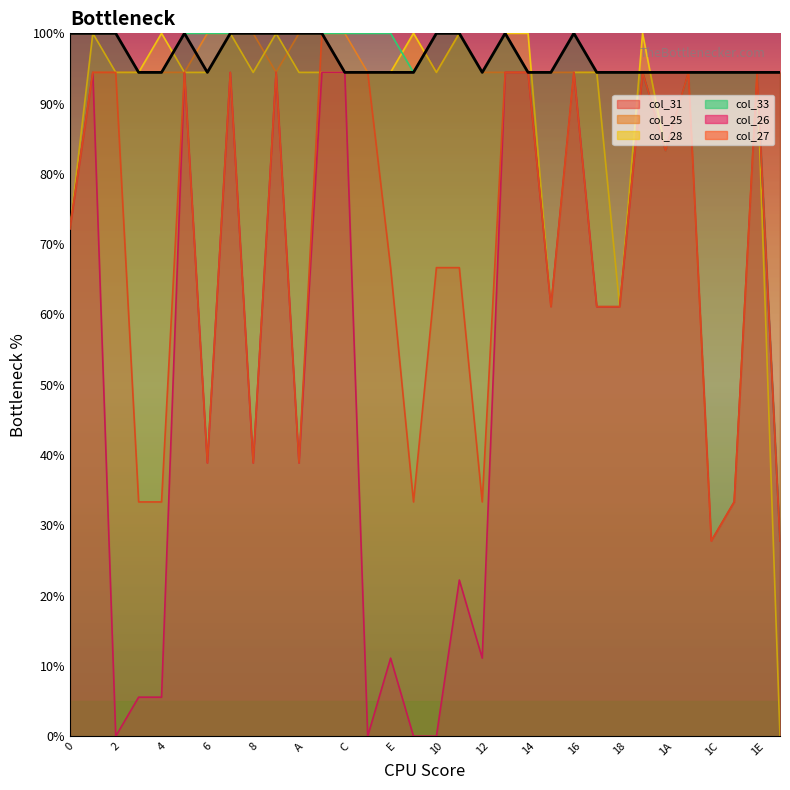

At which category does the chart reach its minimum across all series?

1F